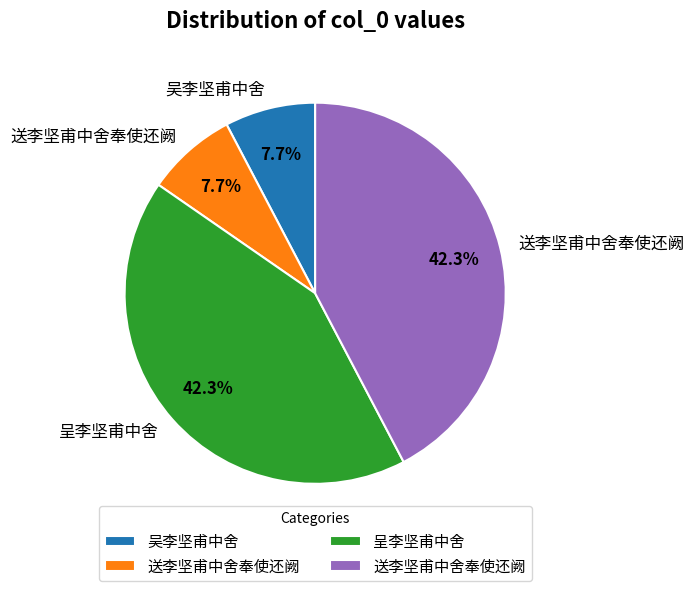

Is there any slice that represents more than half of the pie?

No